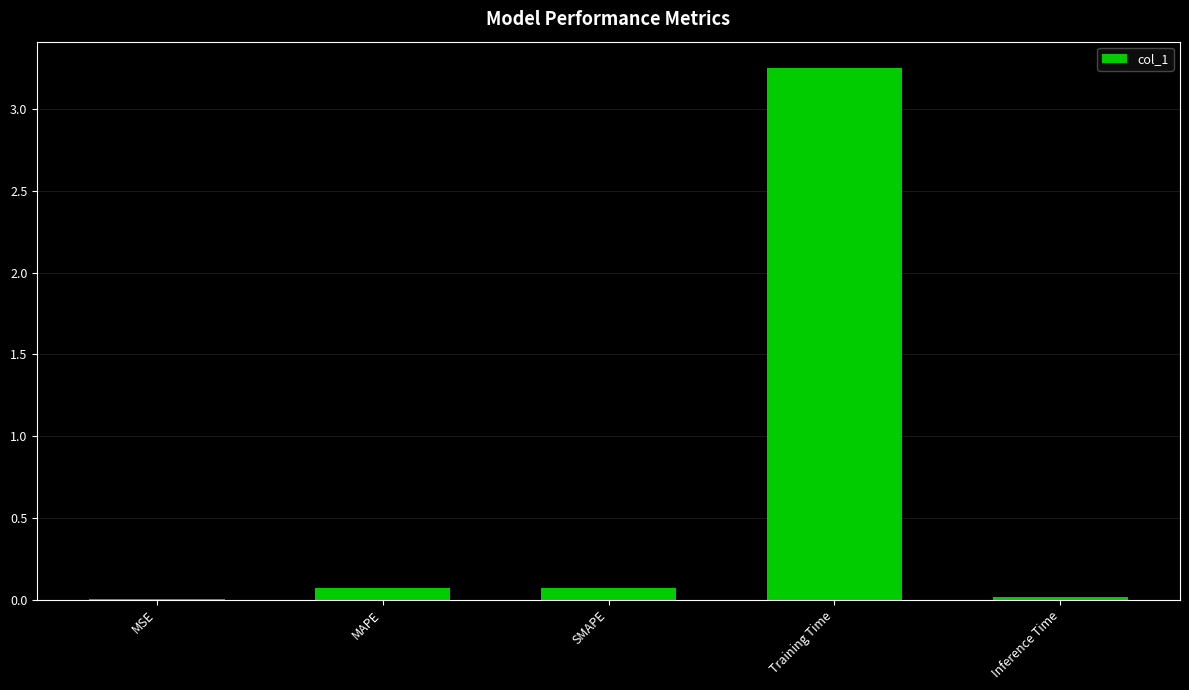

How many series are shown in this chart?

1